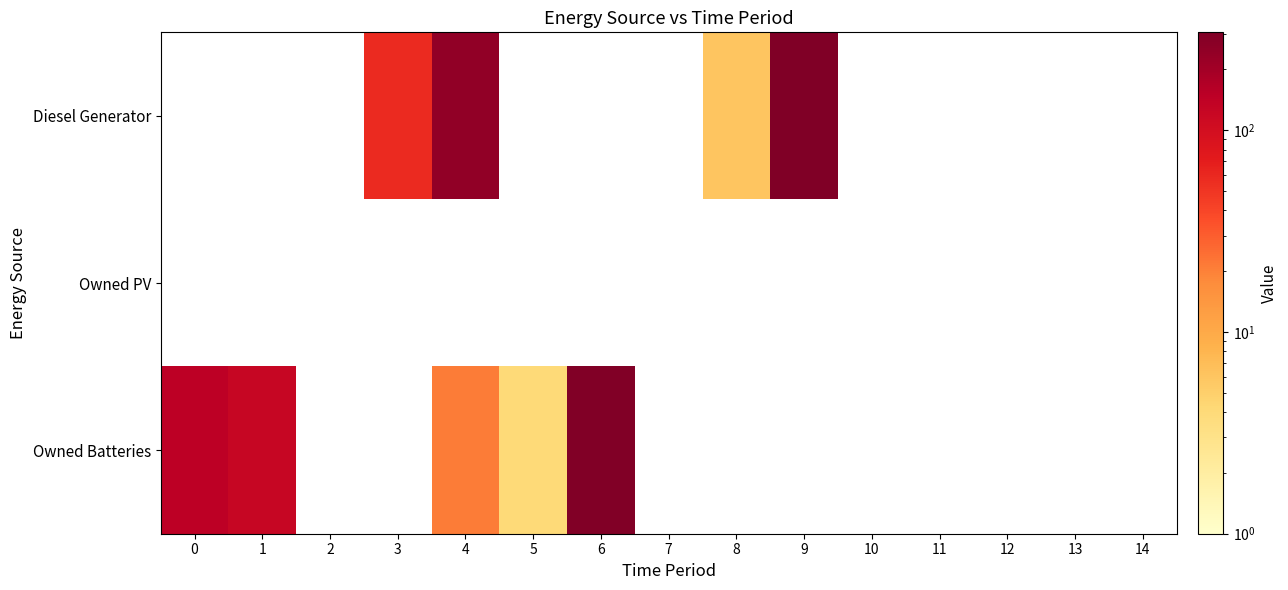

Between 7 and 5, which is larger?

5